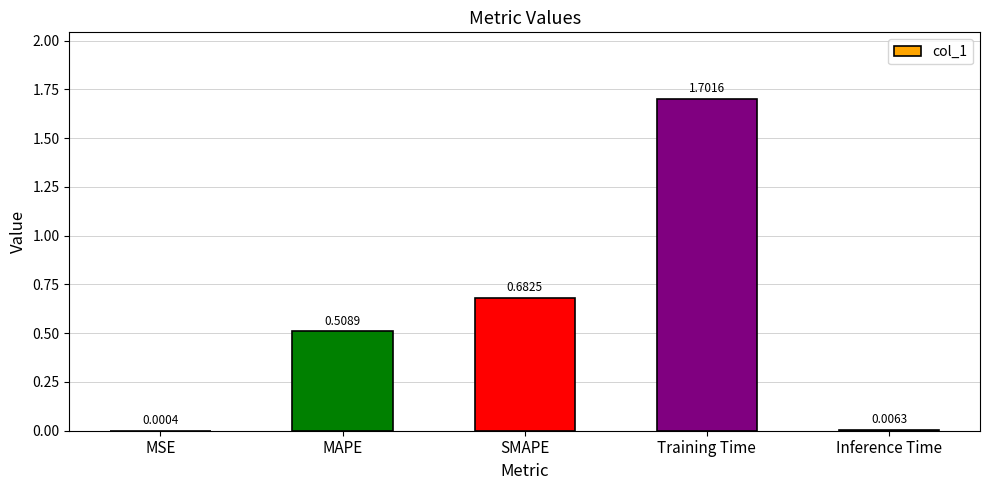

What is the change in value from MAPE to SMAPE?

+0.2